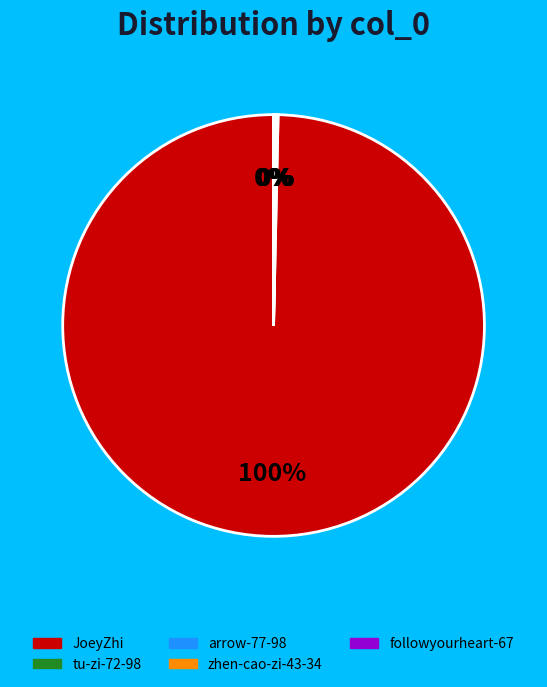

Is it true that JoeyZhi is 90% of the pie?

False